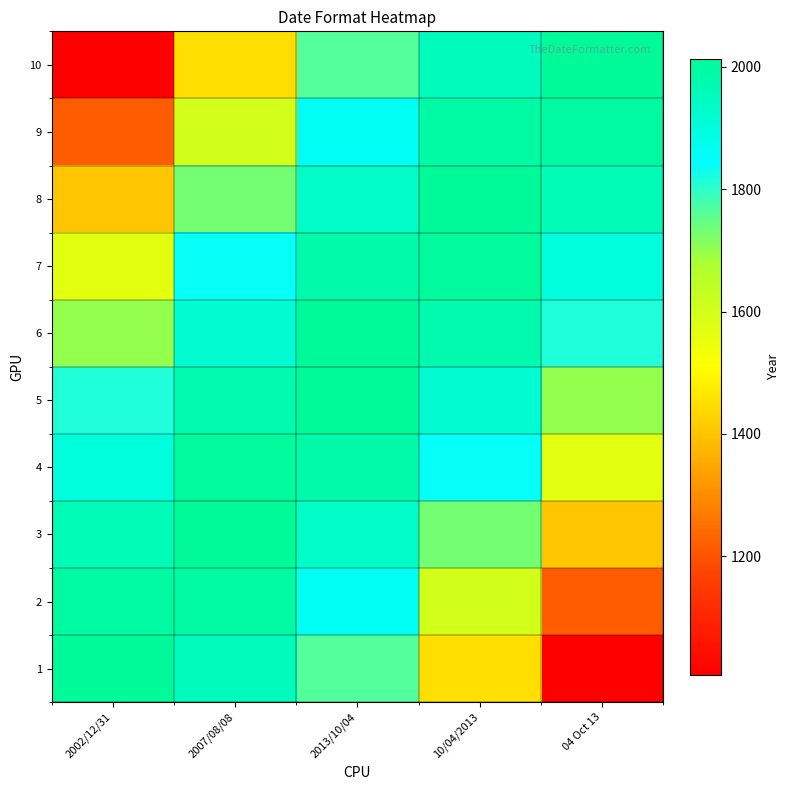

How many distinct data groups are displayed?

10